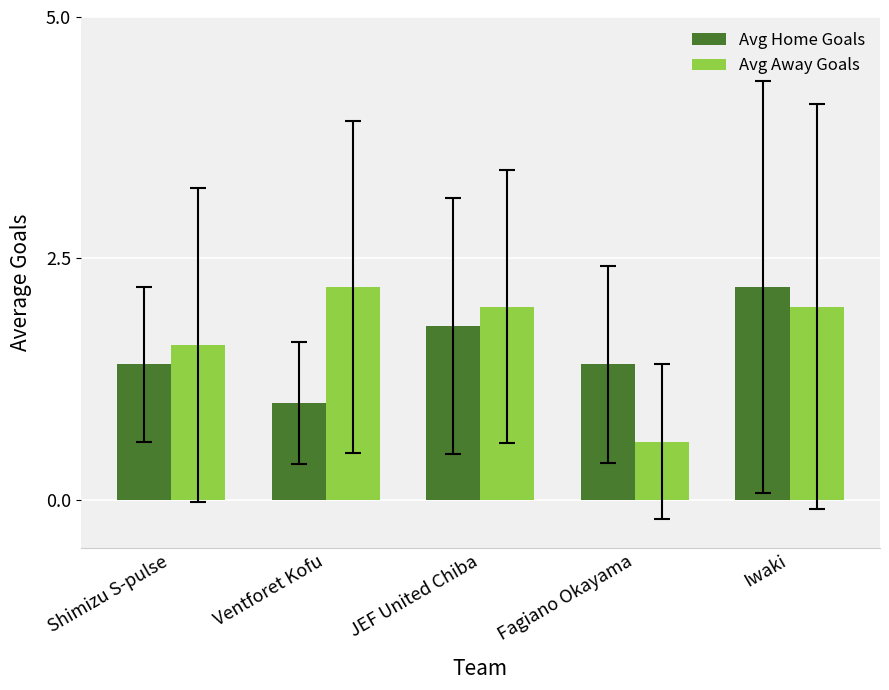

How many Avg Away Goals values are between 1 and 2?

3